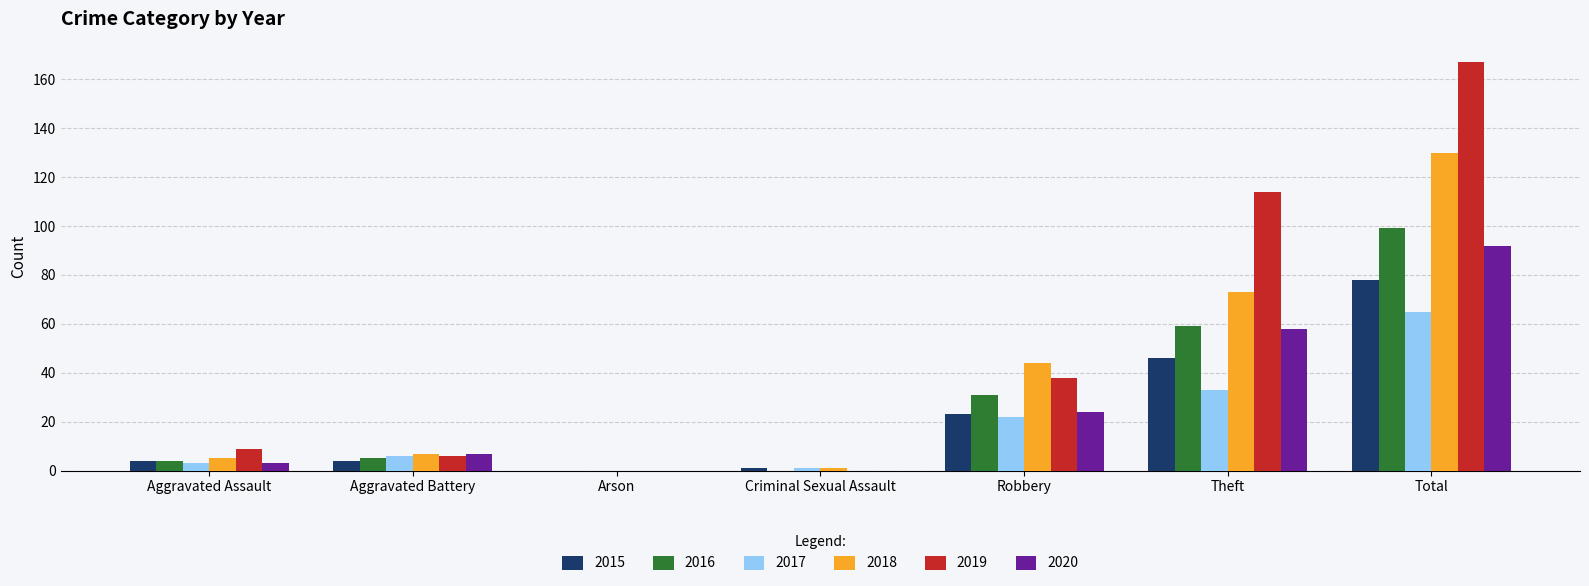

Are the bars grouped side by side (vs. stacked)?

Yes